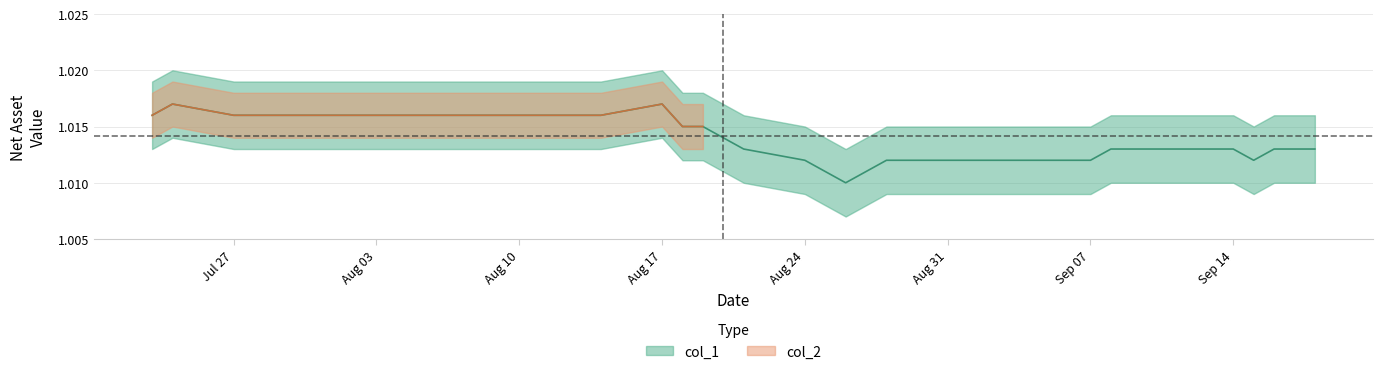

True or false: there are more than 1 points higher than both neighbors.

True